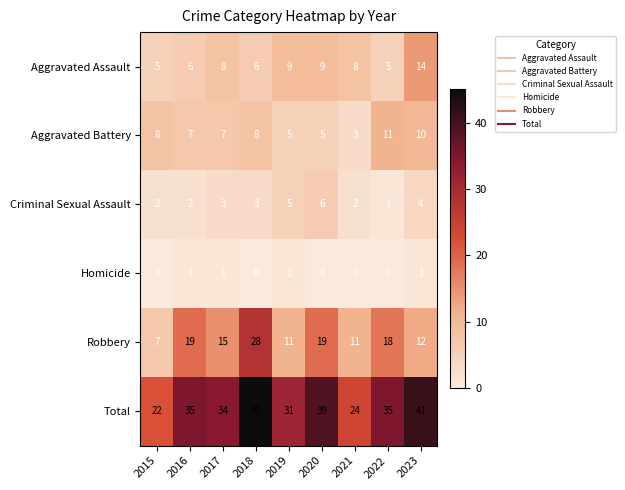

At which label does Criminal Sexual Assault reach its minimum?

2022